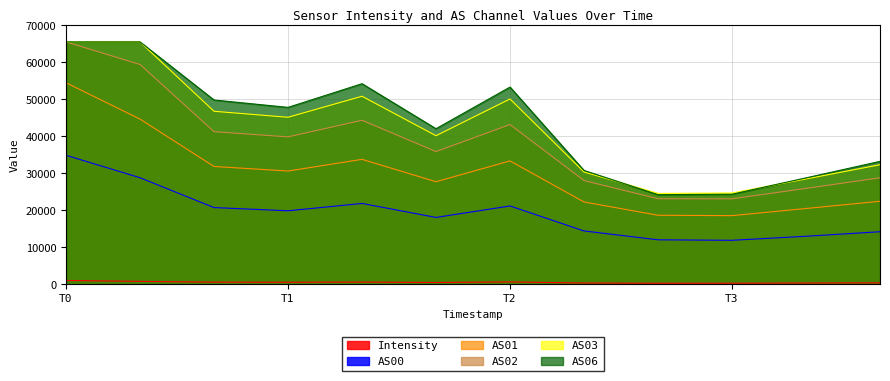

Where is the first local minimum for AS02?

T1